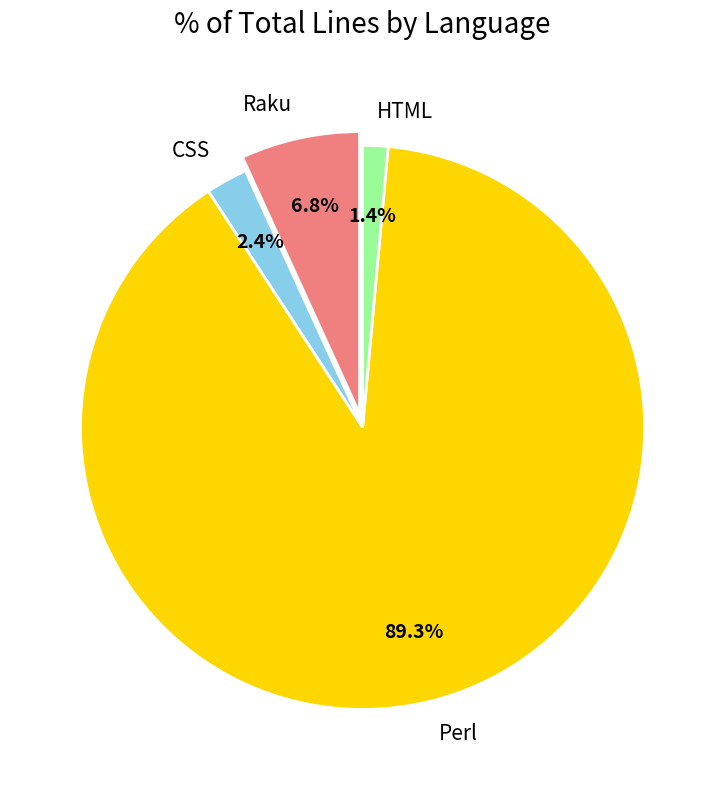

How many segments does this pie chart have?

4